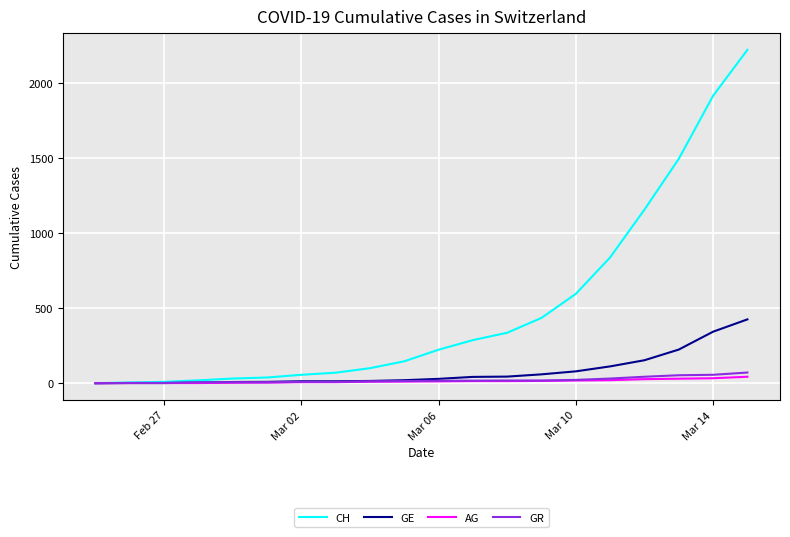

What is the maximum value shown in the chart?

2220